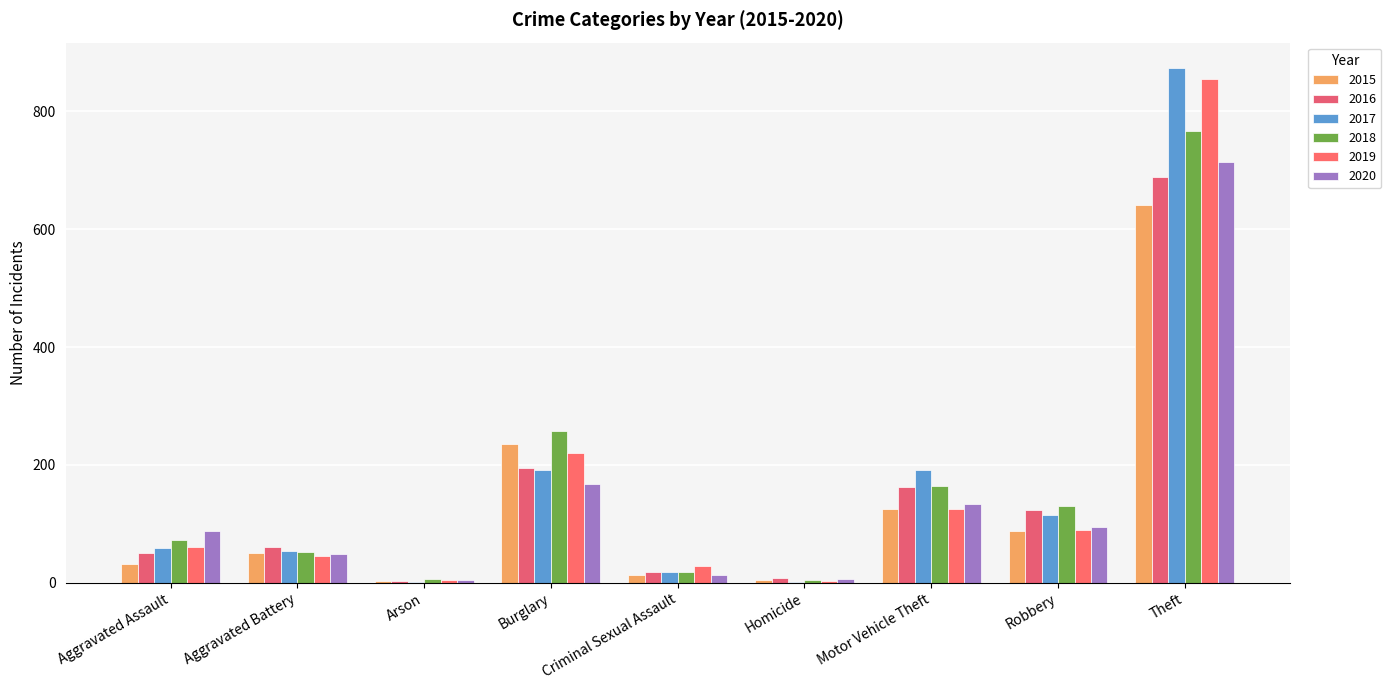

Are the bars grouped side by side (vs. stacked)?

Yes